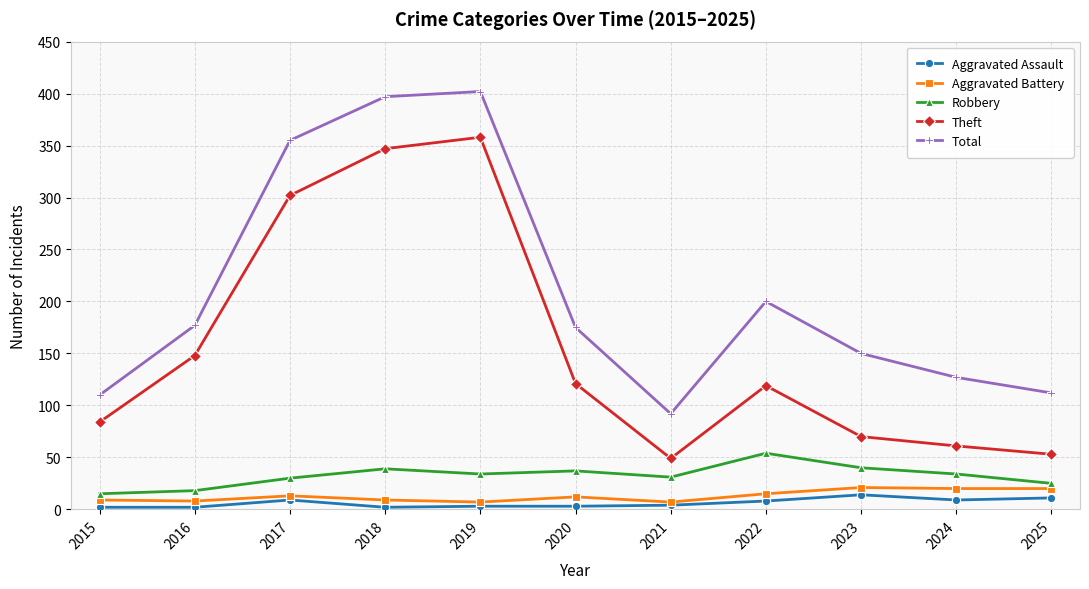

Which series has the largest range (max minus min)?

Total